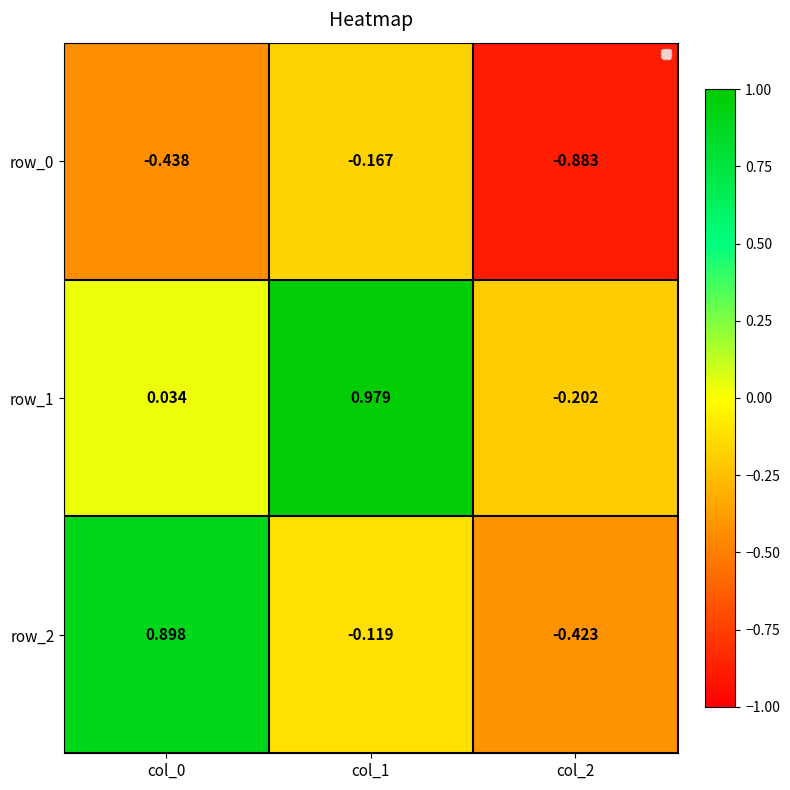

Is the value of row_1 at col_1 greater than the value of row_2 at col_2?

Yes